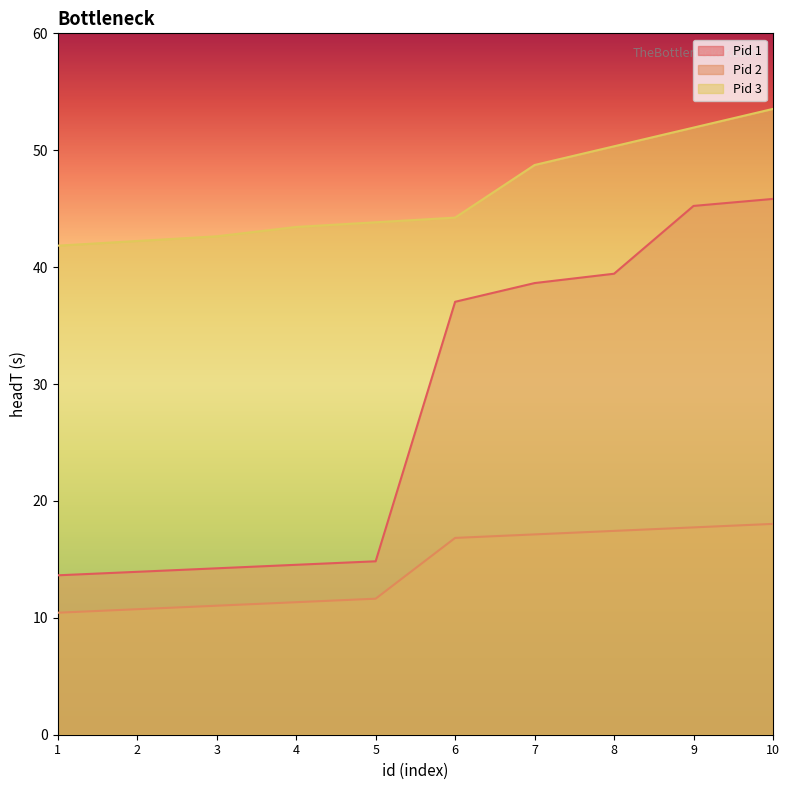

Where is Pid 1 nearest to the value 29?

6